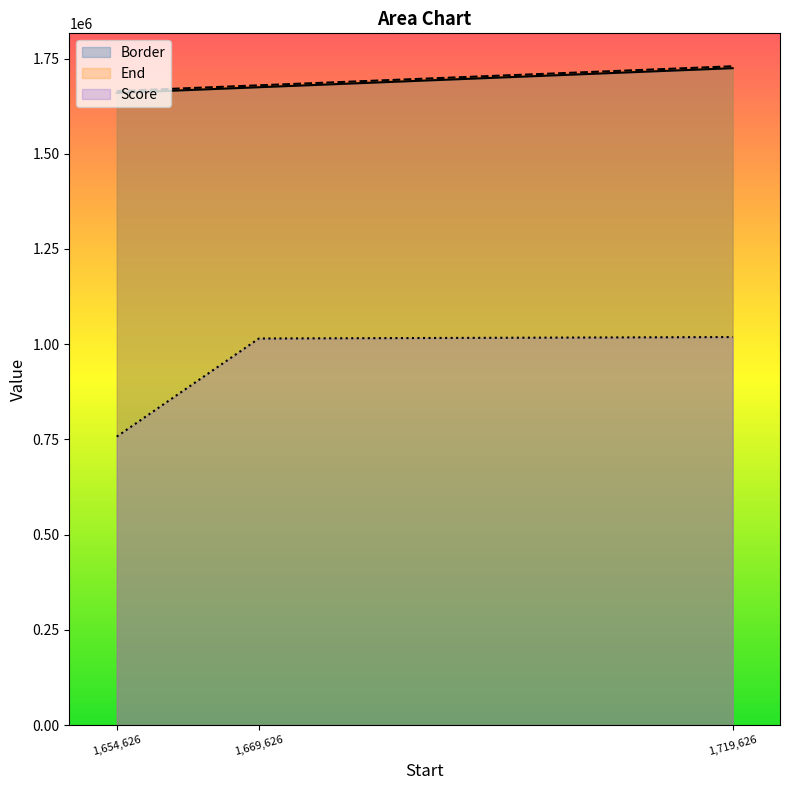

What value does the End series have at 1,719,626?

1729626.0